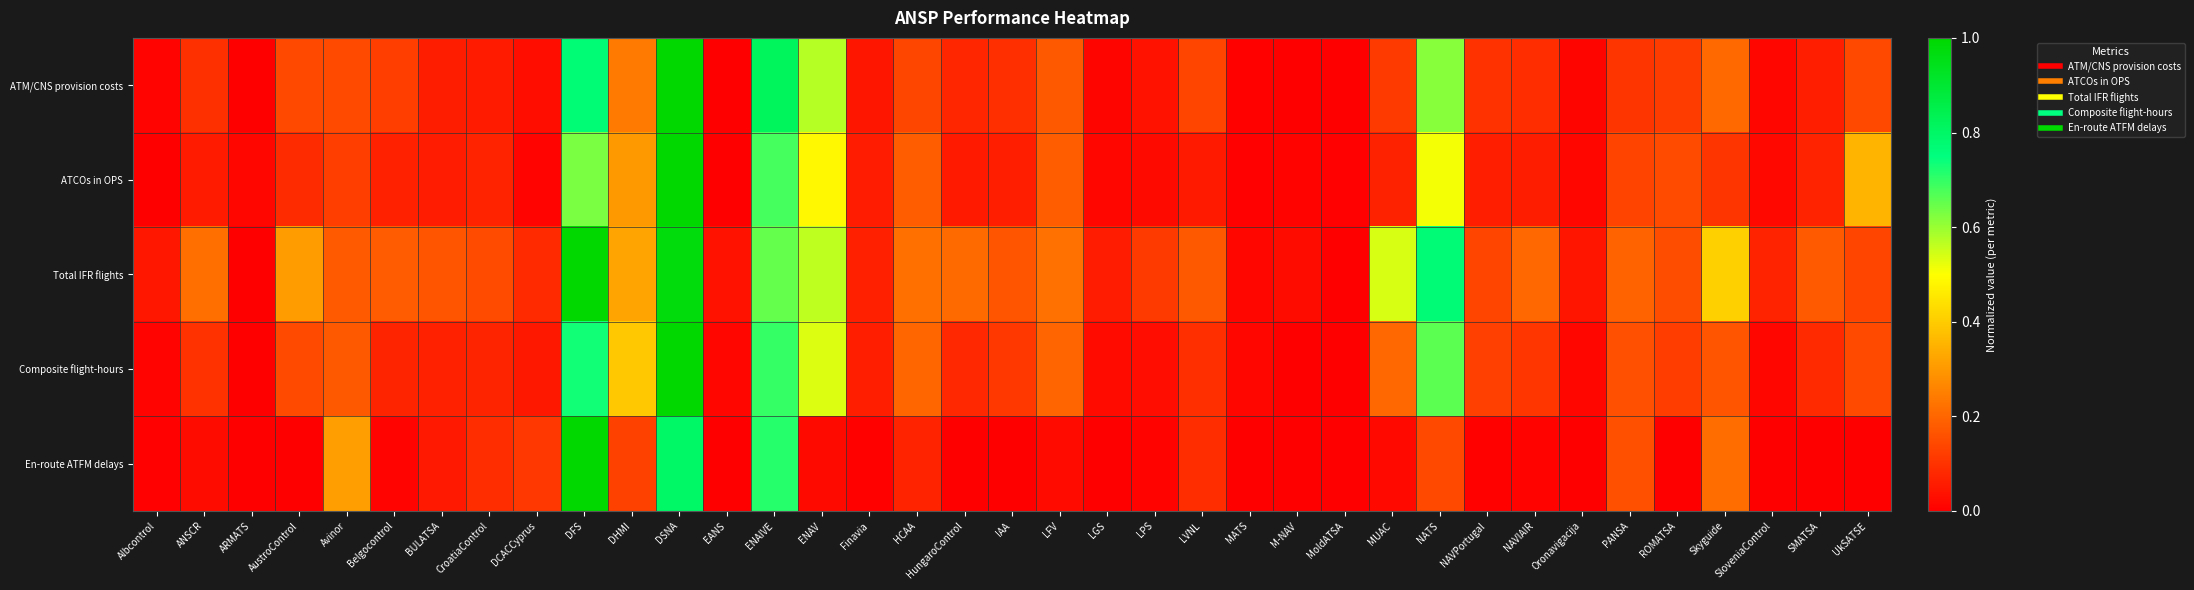

Reading left to right, list all the values displayed in this chart.

ATM/CNS provision costs: Albcontrol=0.0	ANSCR=0.1	ARMATS=0.0	AustroControl=0.1	Avinor=0.1	Belgocontrol=0.1	BULATSA=0.1	CroatiaControl=0.1	DCACCyprus=0.0	DFS=0.8	DHMI=0.2	DSNA=1.0	EANS=0.0	ENAIVE=0.8	ENAV=0.6	Finavia=0.0	HCAA=0.1	HungaroControl=0.1	IAA=0.1	LFV=0.2	LGS=0.0	LPS=0.0	LVNL=0.1	MATS=0.0	M-NAV=0.0	MoldATSA=0.0	MUAC=0.1	NATS=0.6	NAVPortugal=0.1	NAVIAIR=0.1	Oronavigacija=0.0	PANSA=0.1	ROMATSA=0.1	Skyguide=0.2	SloveniaControl=0.0	SMATSA=0.1	UkSATSE=0.1
ATCOs in OPS: Albcontrol=0.0	ANSCR=0.1	ARMATS=0.0	AustroControl=0.1	Avinor=0.1	Belgocontrol=0.1	BULATSA=0.1	CroatiaControl=0.1	DCACCyprus=0.0	DFS=0.6	DHMI=0.3	DSNA=1.0	EANS=0.0	ENAIVE=0.7	ENAV=0.5	Finavia=0.1	HCAA=0.2	HungaroControl=0.1	IAA=0.1	LFV=0.2	LGS=0.0	LPS=0.0	LVNL=0.1	MATS=0.0	M-NAV=0.0	MoldATSA=0.0	MUAC=0.1	NATS=0.5	NAVPortugal=0.1	NAVIAIR=0.1	Oronavigacija=0.0	PANSA=0.1	ROMATSA=0.2	Skyguide=0.1	SloveniaControl=0.0	SMATSA=0.1	UkSATSE=0.4
Total IFR flights: Albcontrol=0.0	ANSCR=0.2	ARMATS=0.0	AustroControl=0.3	Avinor=0.2	Belgocontrol=0.2	BULATSA=0.2	CroatiaControl=0.1	DCACCyprus=0.1	DFS=1.0	DHMI=0.3	DSNA=1.0	EANS=0.0	ENAIVE=0.7	ENAV=0.6	Finavia=0.1	HCAA=0.2	HungaroControl=0.2	IAA=0.2	LFV=0.2	LGS=0.1	LPS=0.1	LVNL=0.2	MATS=0.0	M-NAV=0.0	MoldATSA=0.0	MUAC=0.5	NATS=0.8	NAVPortugal=0.1	NAVIAIR=0.2	Oronavigacija=0.0	PANSA=0.2	ROMATSA=0.2	Skyguide=0.4	SloveniaControl=0.1	SMATSA=0.2	UkSATSE=0.1
Composite flight-hours: Albcontrol=0.0	ANSCR=0.1	ARMATS=0.0	AustroControl=0.1	Avinor=0.2	Belgocontrol=0.1	BULATSA=0.1	CroatiaControl=0.1	DCACCyprus=0.1	DFS=0.7	DHMI=0.4	DSNA=1.0	EANS=0.0	ENAIVE=0.7	ENAV=0.5	Finavia=0.1	HCAA=0.2	HungaroControl=0.1	IAA=0.1	LFV=0.2	LGS=0.0	LPS=0.0	LVNL=0.1	MATS=0.0	M-NAV=0.0	MoldATSA=0.0	MUAC=0.2	NATS=0.7	NAVPortugal=0.1	NAVIAIR=0.1	Oronavigacija=0.0	PANSA=0.2	ROMATSA=0.1	Skyguide=0.2	SloveniaControl=0.0	SMATSA=0.1	UkSATSE=0.1
En-route ATFM delays: Albcontrol=0.0	ANSCR=0.0	ARMATS=0.0	AustroControl=0.0	Avinor=0.3	Belgocontrol=0.0	BULATSA=0.1	CroatiaControl=0.1	DCACCyprus=0.1	DFS=1.0	DHMI=0.1	DSNA=0.8	EANS=0.0	ENAIVE=0.7	ENAV=0.0	Finavia=0.0	HCAA=0.1	HungaroControl=0.0	IAA=0.0	LFV=0.0	LGS=0.0	LPS=0.0	LVNL=0.1	MATS=0.0	M-NAV=0.0	MoldATSA=0.0	MUAC=0.0	NATS=0.1	NAVPortugal=0.0	NAVIAIR=0.0	Oronavigacija=0.0	PANSA=0.2	ROMATSA=0.0	Skyguide=0.2	SloveniaControl=0.0	SMATSA=0.0	UkSATSE=0.0